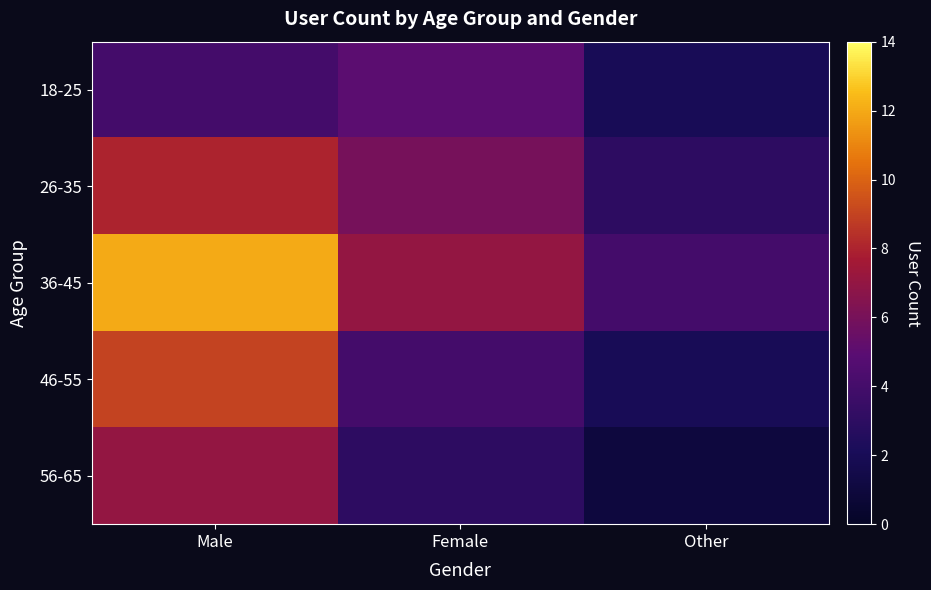

At Female, list the series in order from smallest to largest.

56-65, 46-55, 18-25, 26-35, 36-45